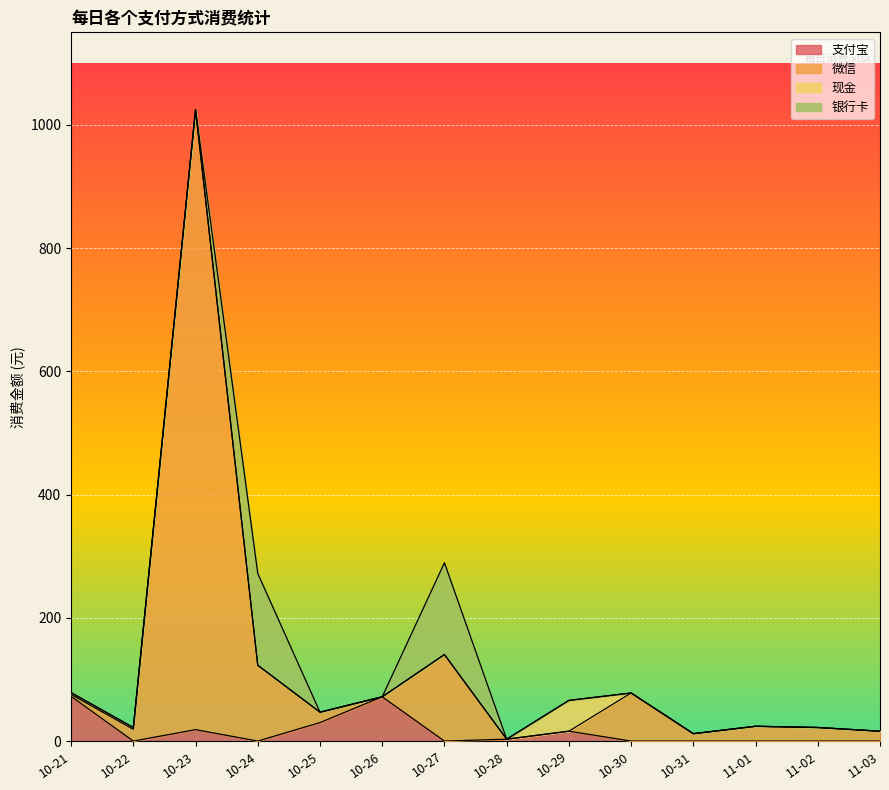

Where is the first local maximum for 支付宝?

10-23